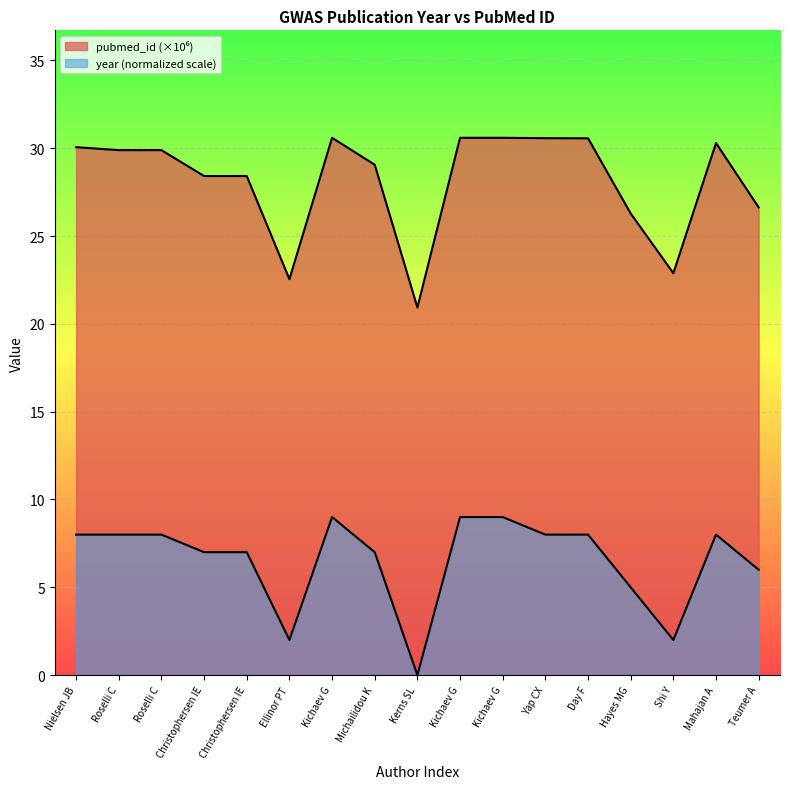

At which label does pubmed_id first exceed 29?

Nielsen JB